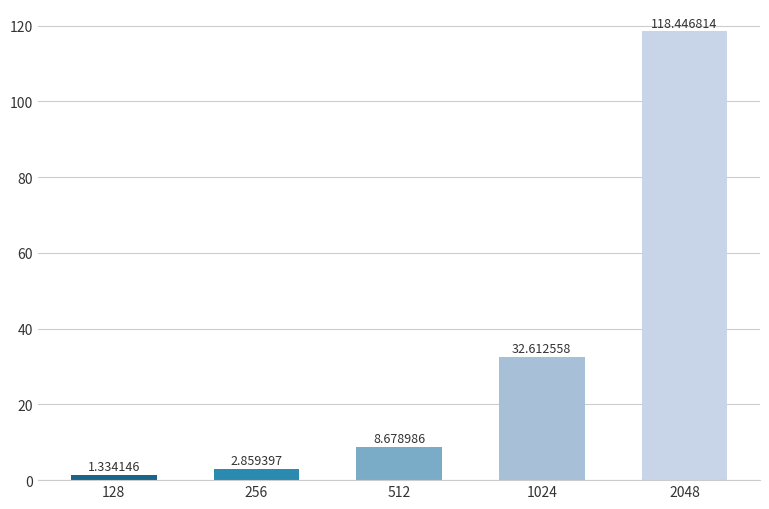

What is the difference between the values at 512 and 1024?

23.9